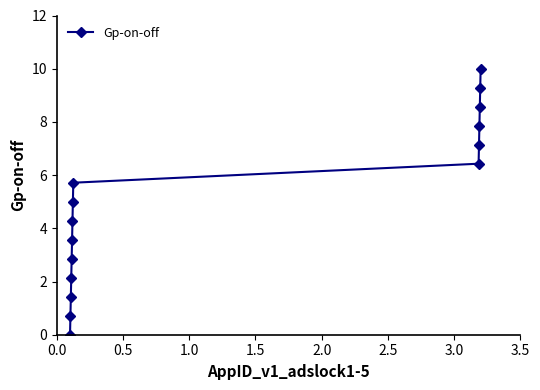

What is the greatest value displayed?

10.0